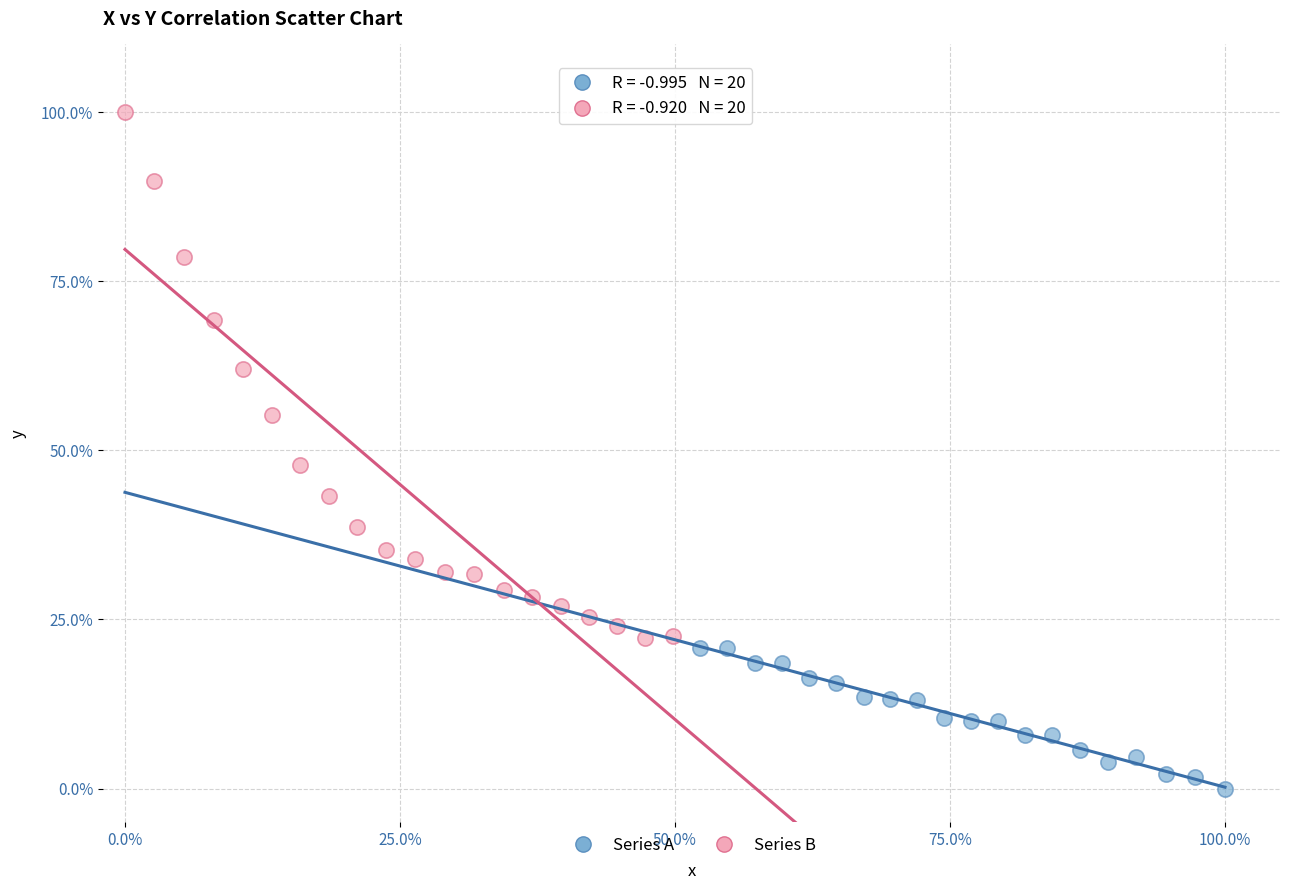

Which series contains the highest Y value?

Series B